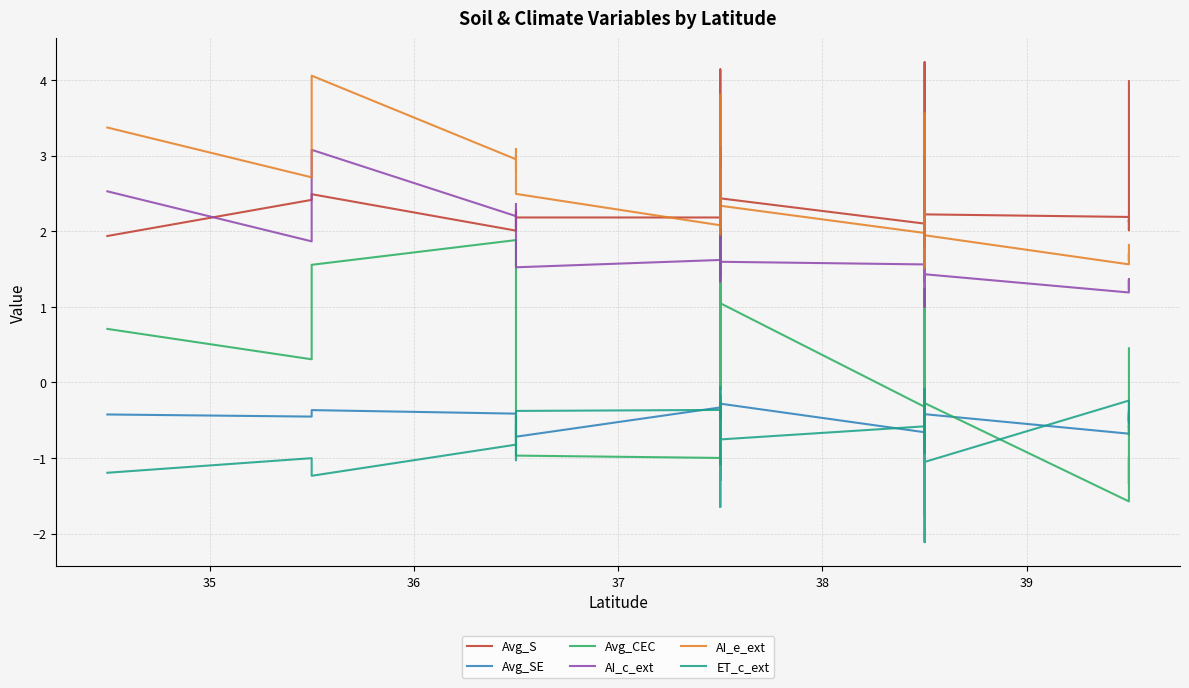

Count the number of data series in this chart.

6